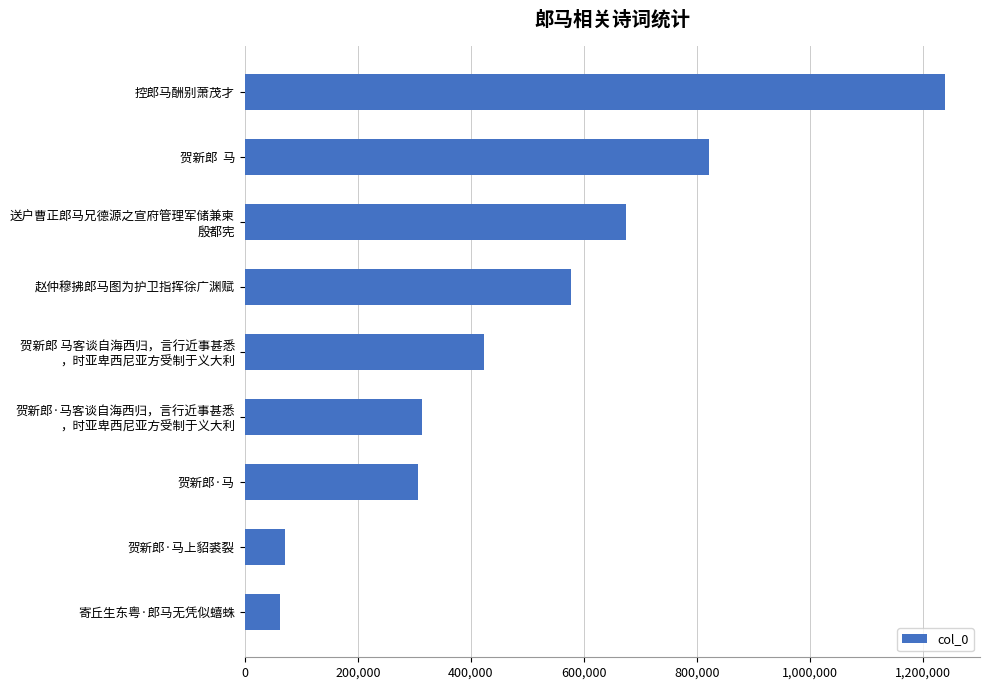

What is the sum of all values?

4485420